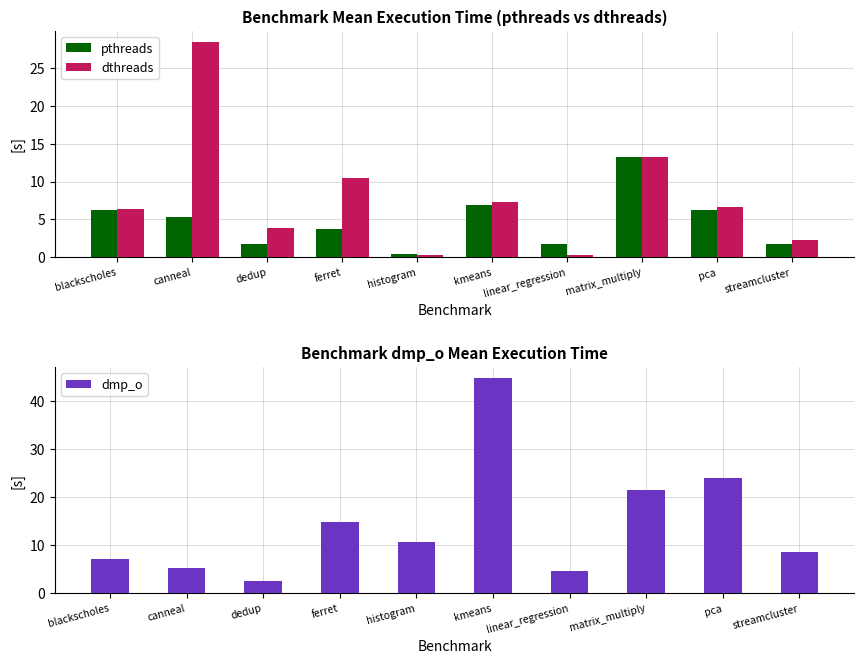

Is it true that pthreads equals 23.5 at matrix_multiply?

False